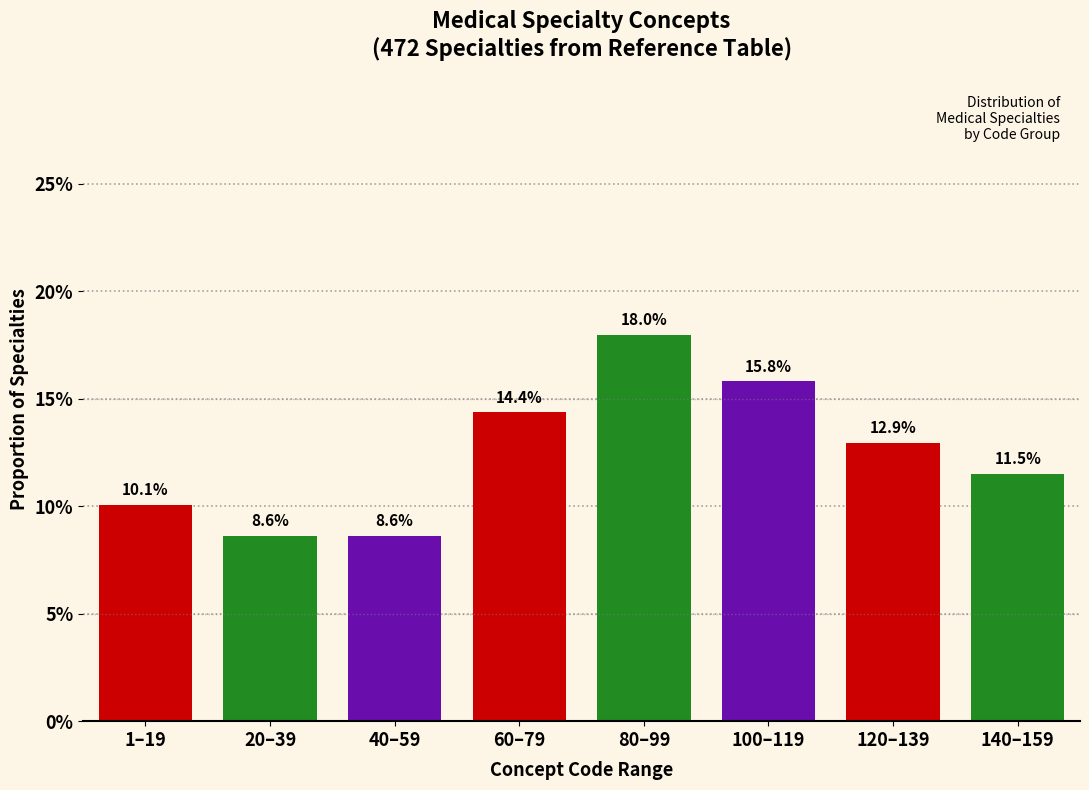

Reading right to left, extract all data points from this chart.

11.5	12.9	15.8	18.0	14.4	8.6	8.6	10.1